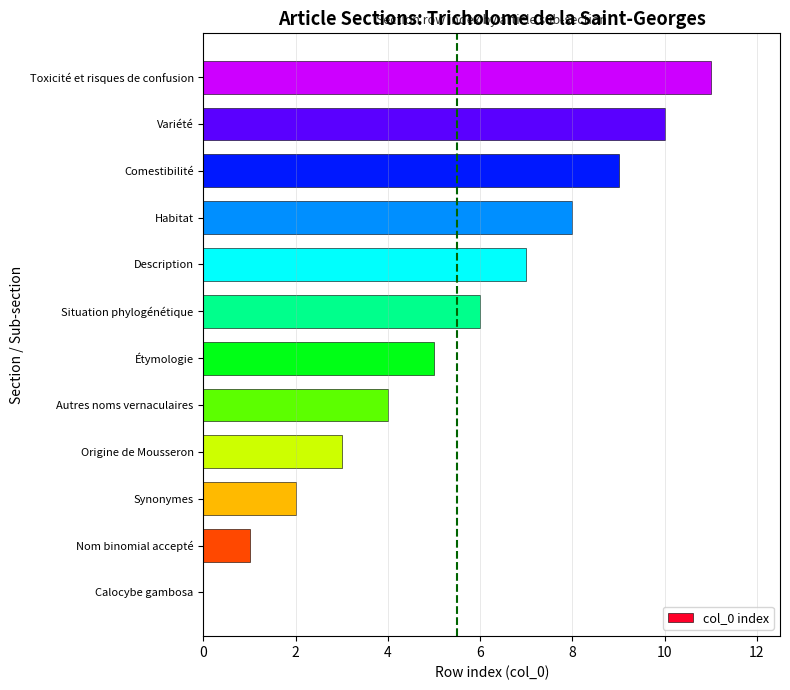

The value at Toxicité et risques de confusion is 11. True or false?

True